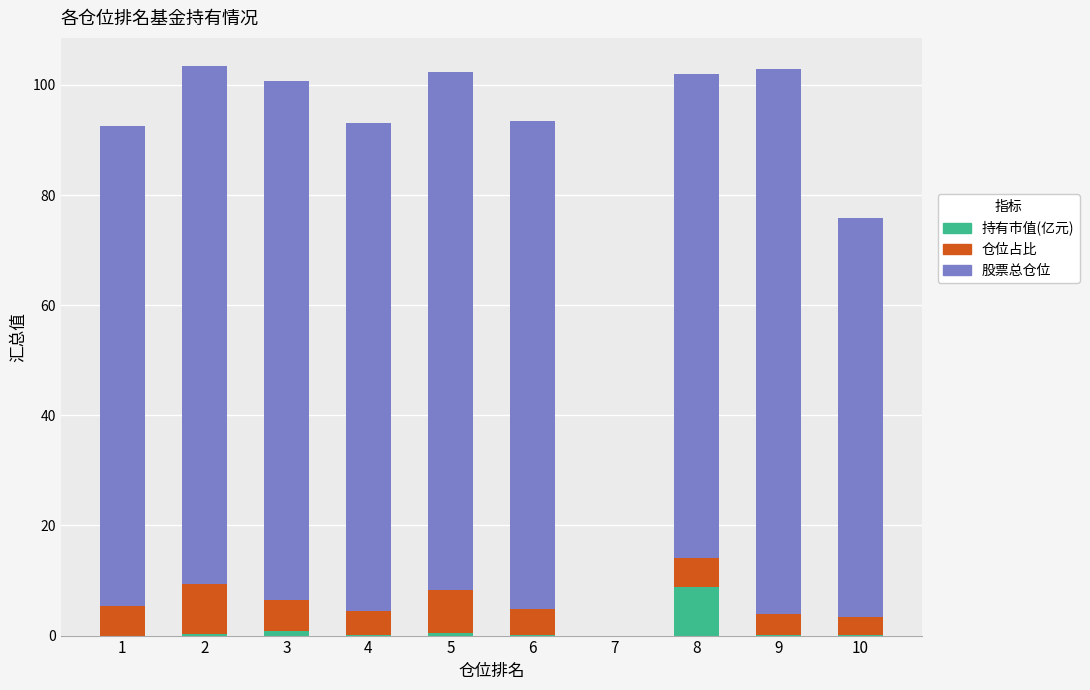

What is the maximum value for 持有市值(亿元)?

8.8